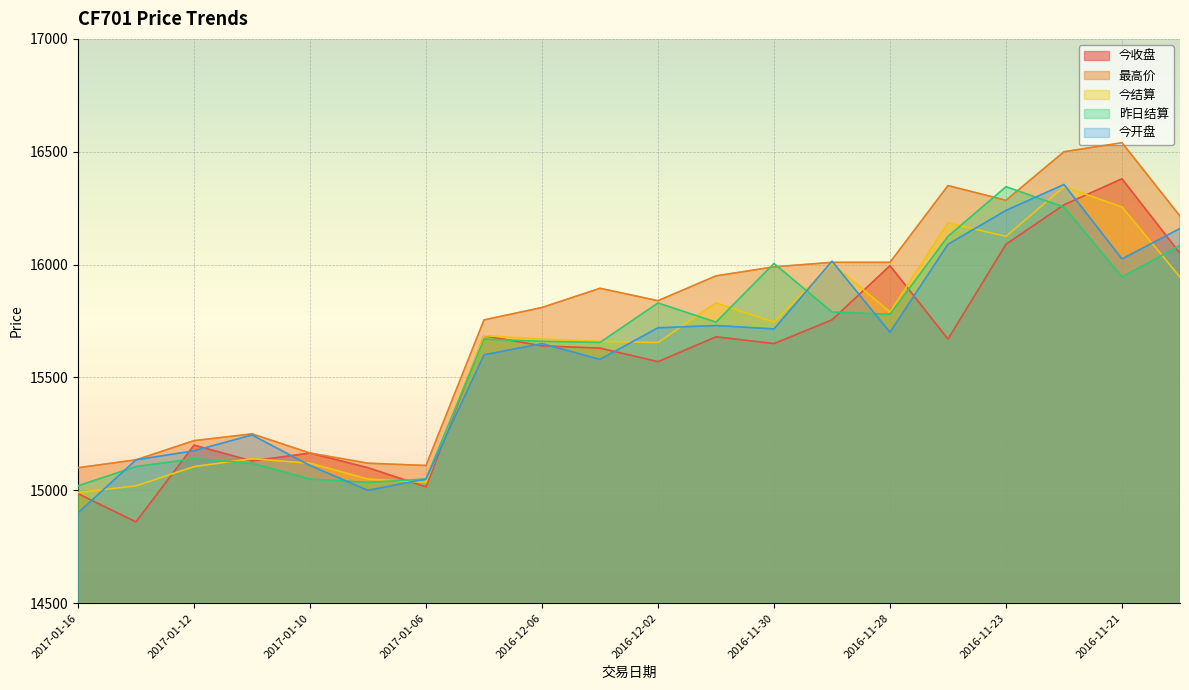

How many values in the 昨日结算 series exceed 15745?

9